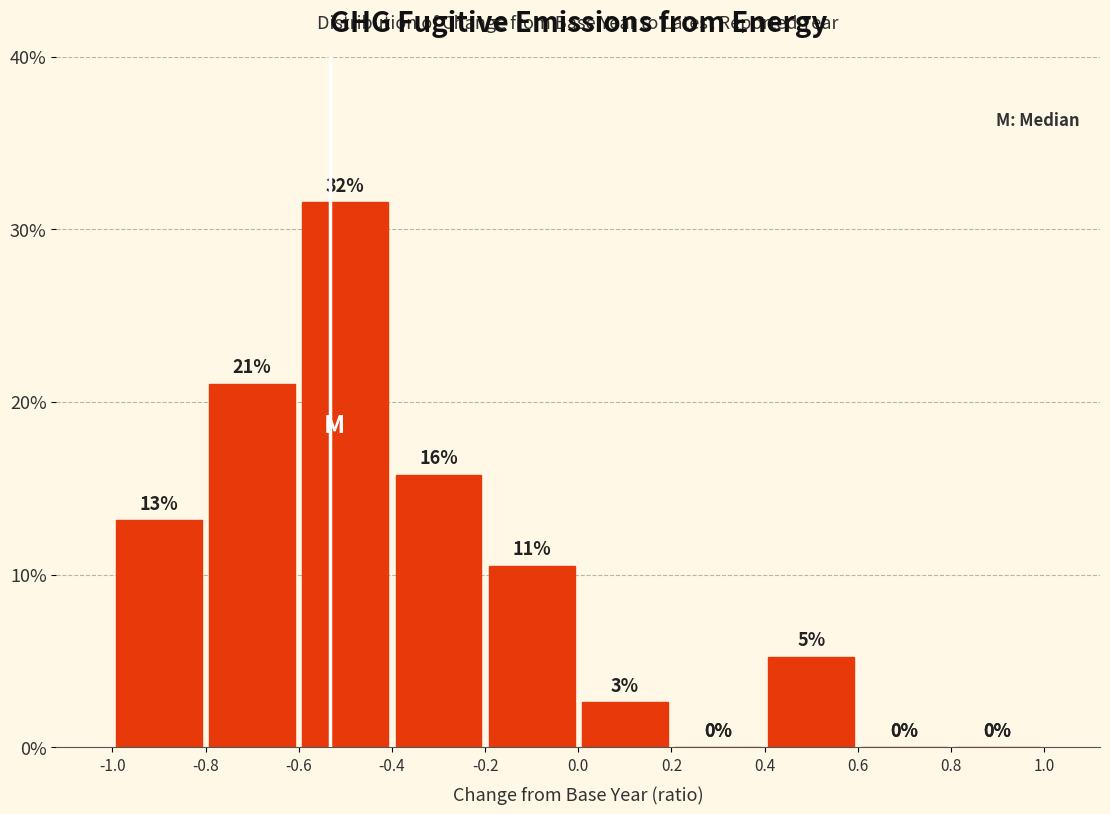

Which range on the x-axis has the tallest bar?

-0.6 to -0.4